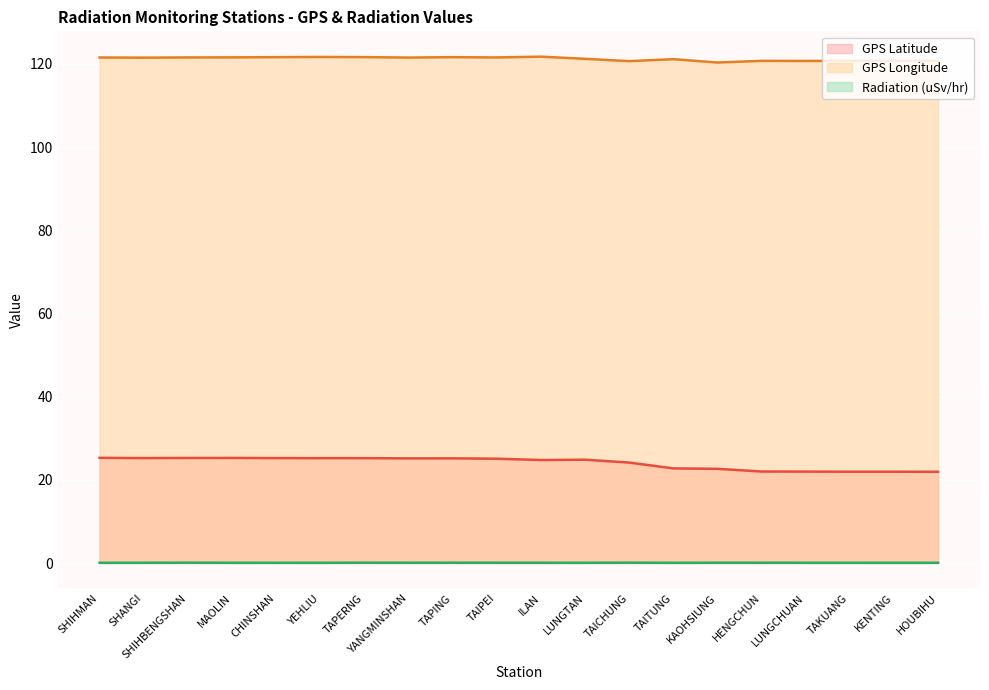

Reading left to right, transcribe all the data shown in this chart.

GPS Latitude: SHIHMAN=25.3	SHANGI=25.2	SHIHBENGSHAN=25.3	MAOLIN=25.3	CHINSHAN=25.2	YEHLIU=25.2	TAPERNG=25.2	YANGMINSHAN=25.2	TAPING=25.2	TAIPEI=25.1	ILAN=24.8	LUNGTAN=24.8	TAICHUNG=24.1	TAITUNG=22.8	KAOHSIUNG=22.6	HENGCHUN=22.0	LUNGCHUAN=22.0	TAKUANG=21.9	KENTING=21.9	HOUBIHU=21.9
GPS Longitude: SHIHMAN=121.6	SHANGI=121.5	SHIHBENGSHAN=121.6	MAOLIN=121.6	CHINSHAN=121.6	YEHLIU=121.7	TAPERNG=121.7	YANGMINSHAN=121.5	TAPING=121.6	TAIPEI=121.6	ILAN=121.8	LUNGTAN=121.2	TAICHUNG=120.7	TAITUNG=121.2	KAOHSIUNG=120.3	HENGCHUN=120.8	LUNGCHUAN=120.7	TAKUANG=120.7	KENTING=120.8	HOUBIHU=120.7
Radiation (uSv/hr): SHIHMAN=0.1	SHANGI=0.1	SHIHBENGSHAN=0.1	MAOLIN=0.1	CHINSHAN=0.0	YEHLIU=0.1	TAPERNG=0.1	YANGMINSHAN=0.1	TAPING=0.1	TAIPEI=0.1	ILAN=0.1	LUNGTAN=0.1	TAICHUNG=0.1	TAITUNG=0.0	KAOHSIUNG=0.1	HENGCHUN=0.1	LUNGCHUAN=0.1	TAKUANG=0.1	KENTING=0.1	HOUBIHU=0.1